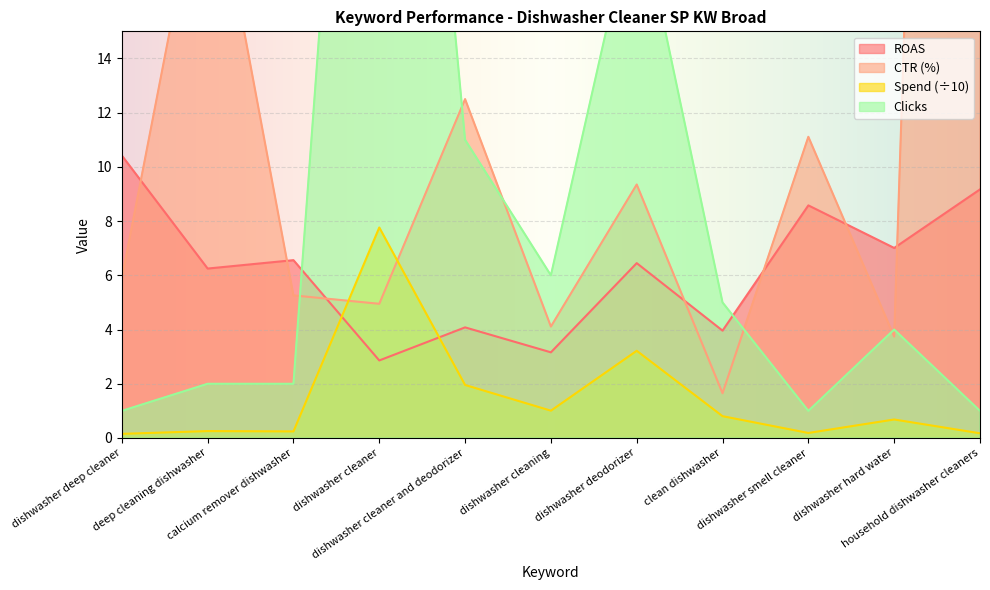

List the labels in order of Spend value, largest first.

dishwasher cleaner, dishwasher deodorizer, dishwasher cleaner and deodorizer, dishwasher cleaning, clean dishwasher, dishwasher hard water, deep cleaning dishwasher, calcium remover dishwasher, dishwasher smell cleaner, household dishwasher cleaners, dishwasher deep cleaner